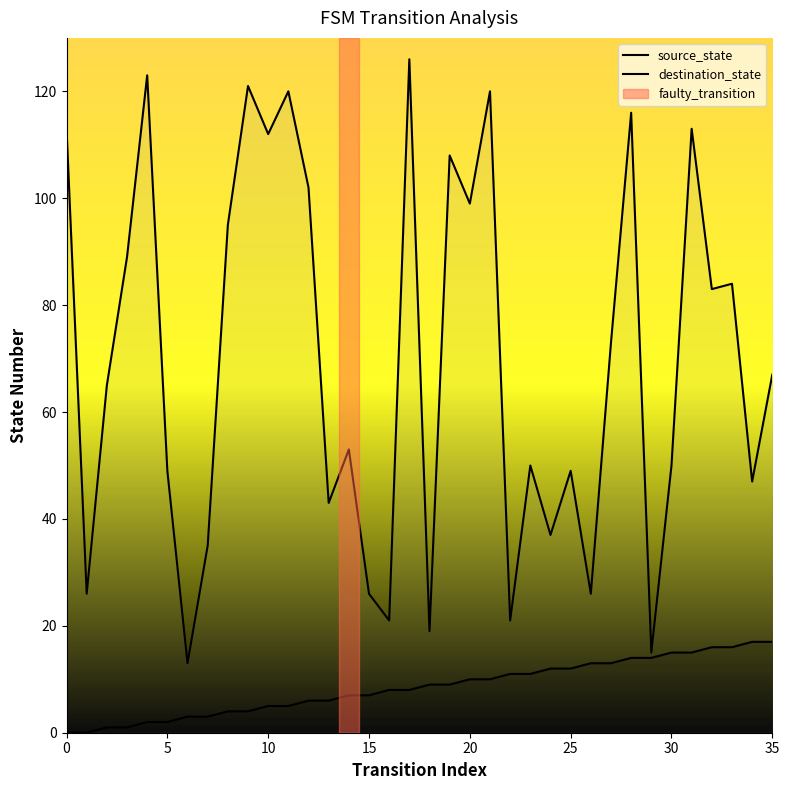

At which category is the sum across all series the highest?

17